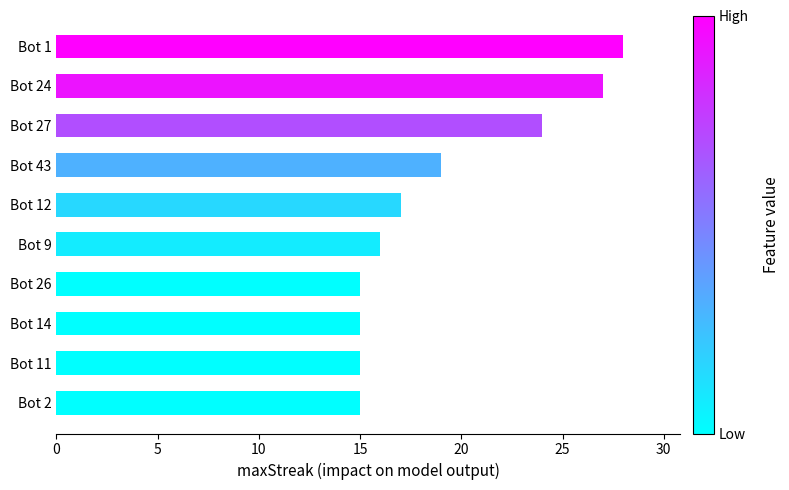

Which has a higher value, Bot 43 or Bot 9?

Bot 43